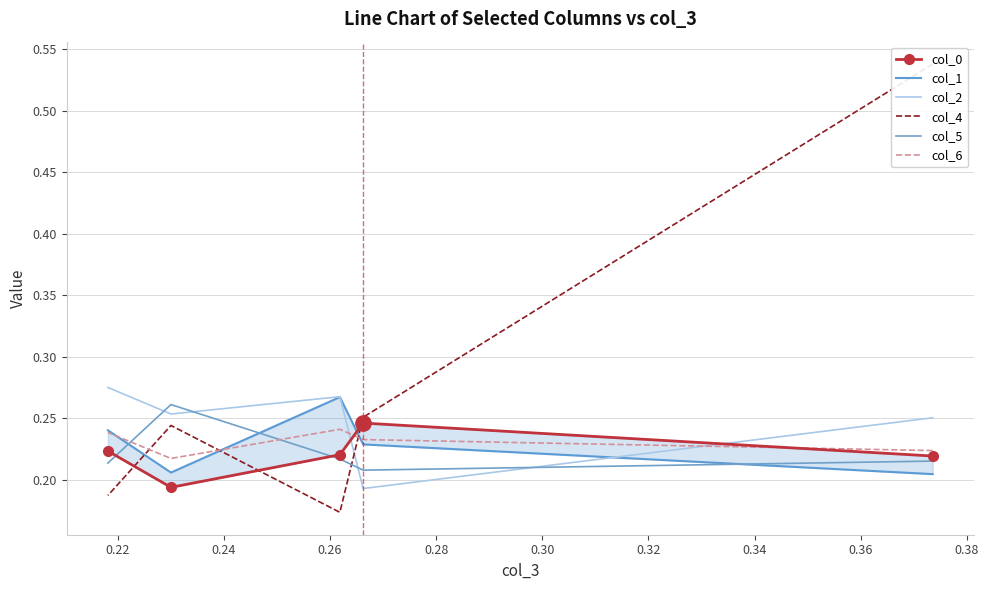

Reading right to left, what are all the values shown in this chart?

col_0: 0.2	0.2	0.2	0.2	0.2
col_1: 0.2	0.2	0.3	0.2	0.2
col_2: 0.3	0.3	0.3	0.2	0.3
col_4: 0.2	0.2	0.2	0.3	0.5
col_5: 0.2	0.3	0.2	0.2	0.2
col_6: 0.2	0.2	0.2	0.2	0.2